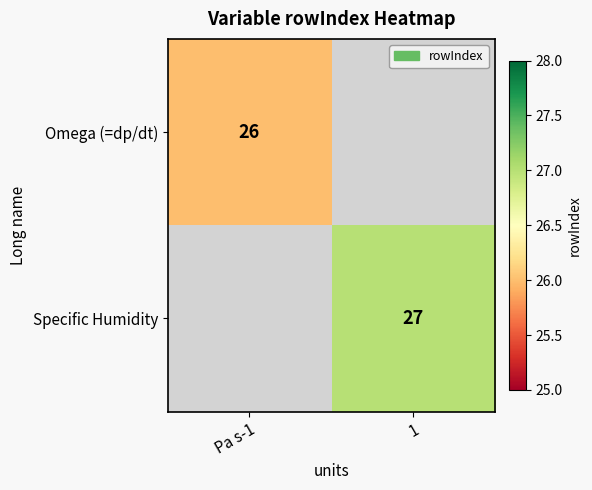

True or false: Omega (=dp/dt) has a value of 26 at Pa s-1.

True